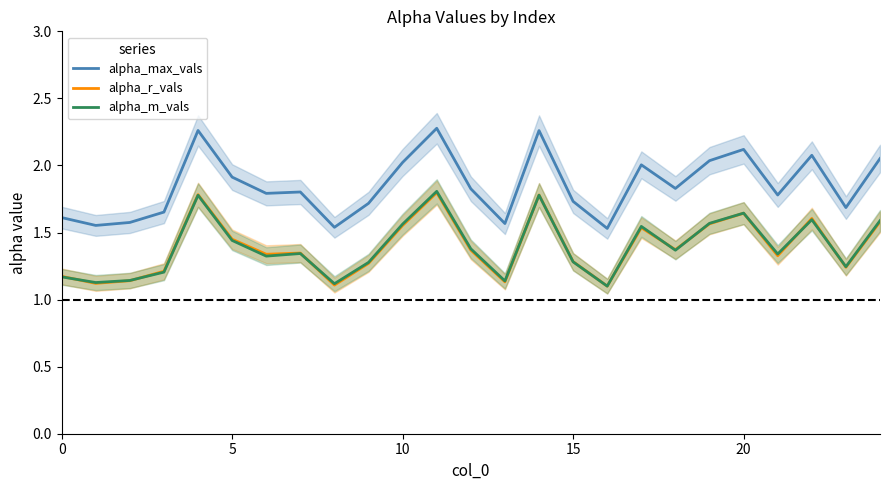

Between 21 and 14, which is larger?

14